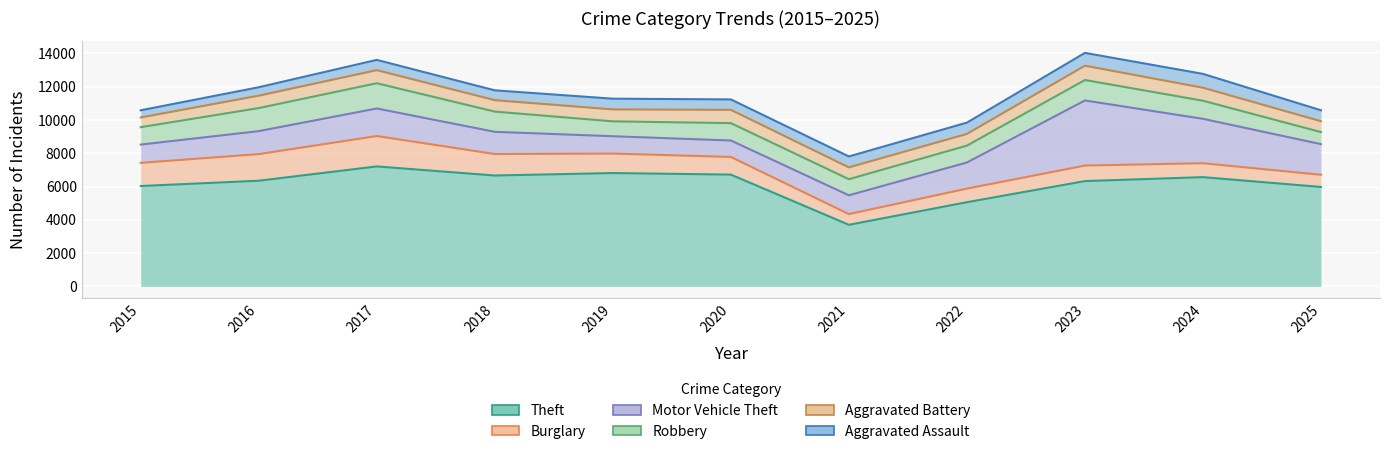

Reading left to right, what are all the values shown in this chart?

Theft: 2015=6032	2016=6351	2017=7210	2018=6663	2019=6812	2020=6718	2021=3703	2022=5060	2023=6329	2024=6566	2025=5977
Burglary: 2015=1392	2016=1600	2017=1826	2018=1292	2019=1171	2020=1061	2021=644	2022=817	2023=933	2024=838	2025=730
Motor Vehicle Theft: 2015=1098	2016=1379	2017=1655	2018=1333	2019=1041	2020=988	2021=1127	2022=1568	2023=3911	2024=2665	2025=1841
Robbery: 2015=1045	2016=1385	2017=1516	2018=1216	2019=894	2020=1043	2021=969	2022=1013	2023=1228	2024=1088	2025=725
Aggravated Battery: 2015=584	2016=745	2017=787	2018=686	2019=718	2020=800	2021=709	2022=705	2023=860	2024=780	2025=652
Aggravated Assault: 2015=431	2016=506	2017=616	2018=590	2019=643	2020=625	2021=657	2022=677	2023=769	2024=832	2025=657